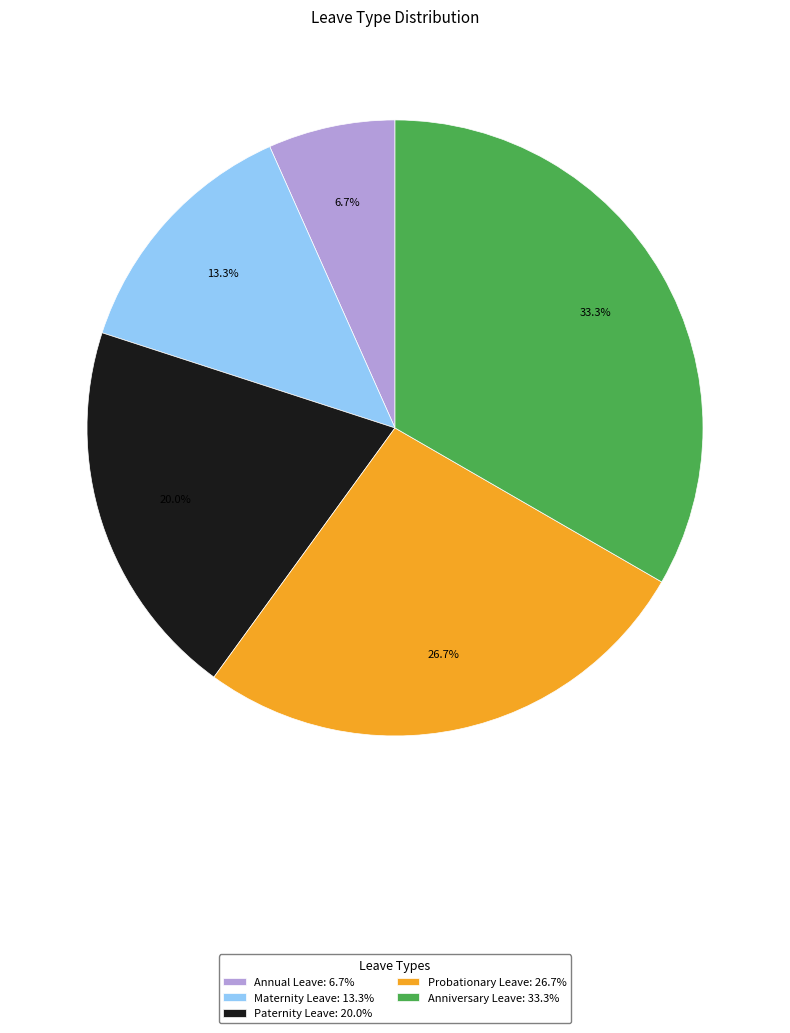

Is the sum of Annual Leave and Probationary Leave greater than half?

No